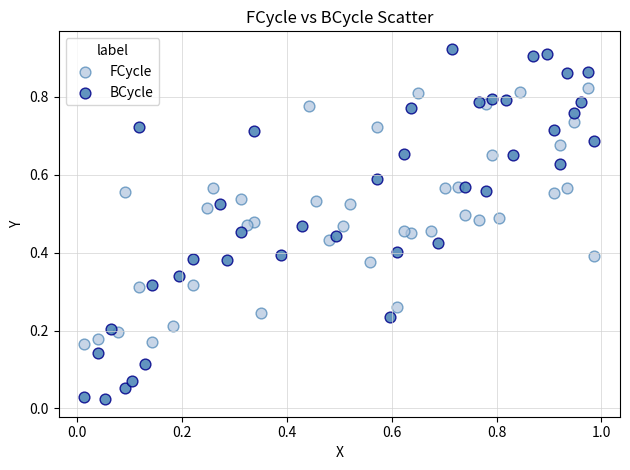

Which series contains the highest Y value?

BCycle